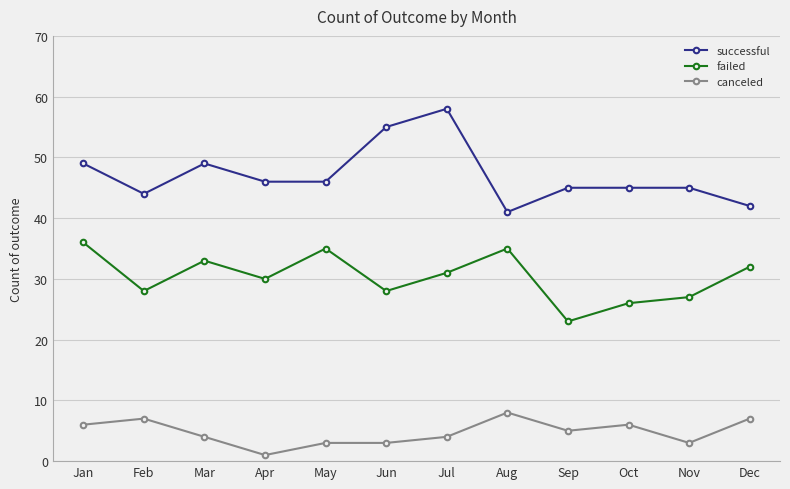

What is the difference between the highest and lowest values at Jul?

54